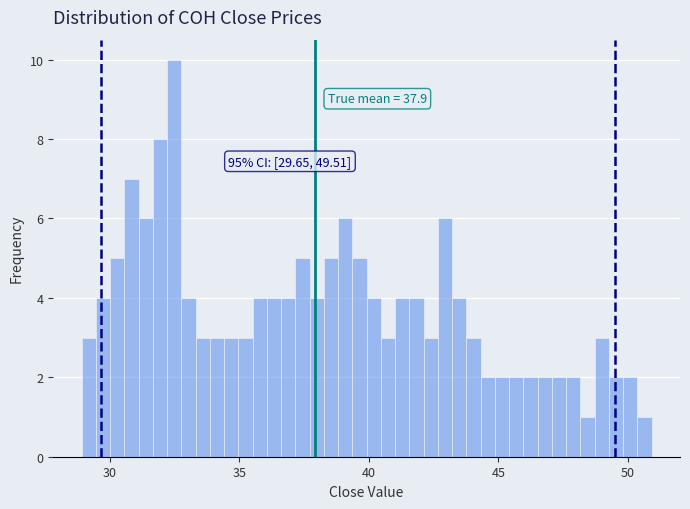

Read against the x-axis, roughly where is the centre of the tallest bar?

32.5